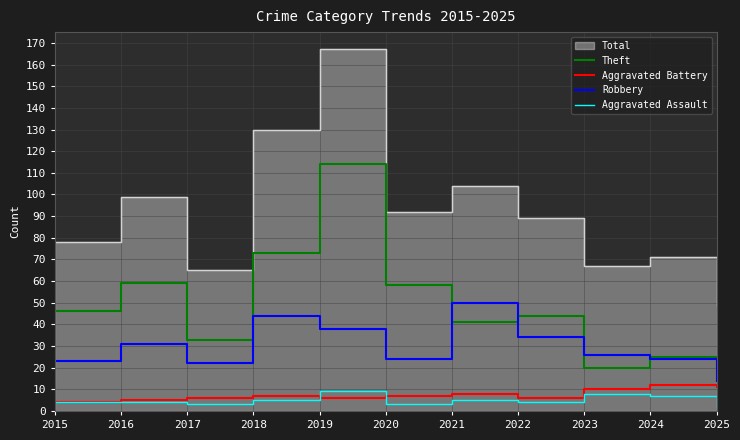

At which category does Theft reach its first local peak?

2016